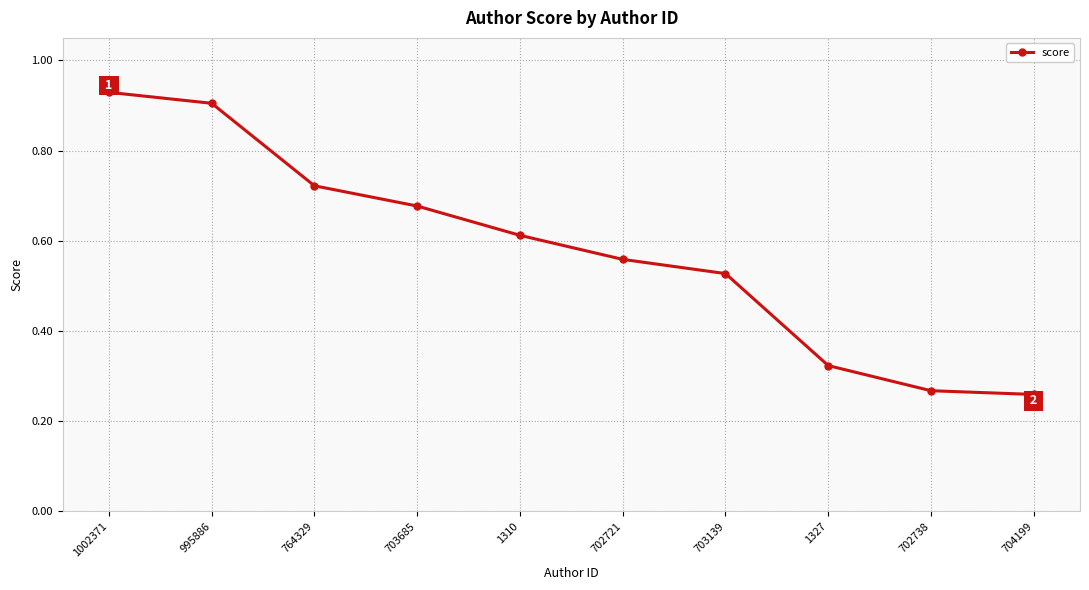

Count the values in the range 0 to 1.

10